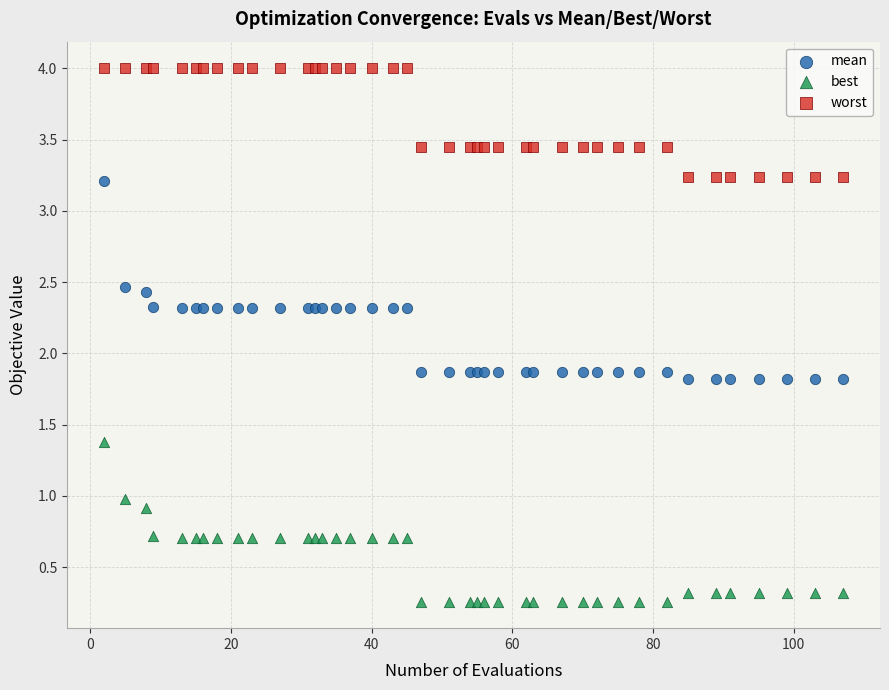

What are all the series names shown in the legend?

mean, best, worst